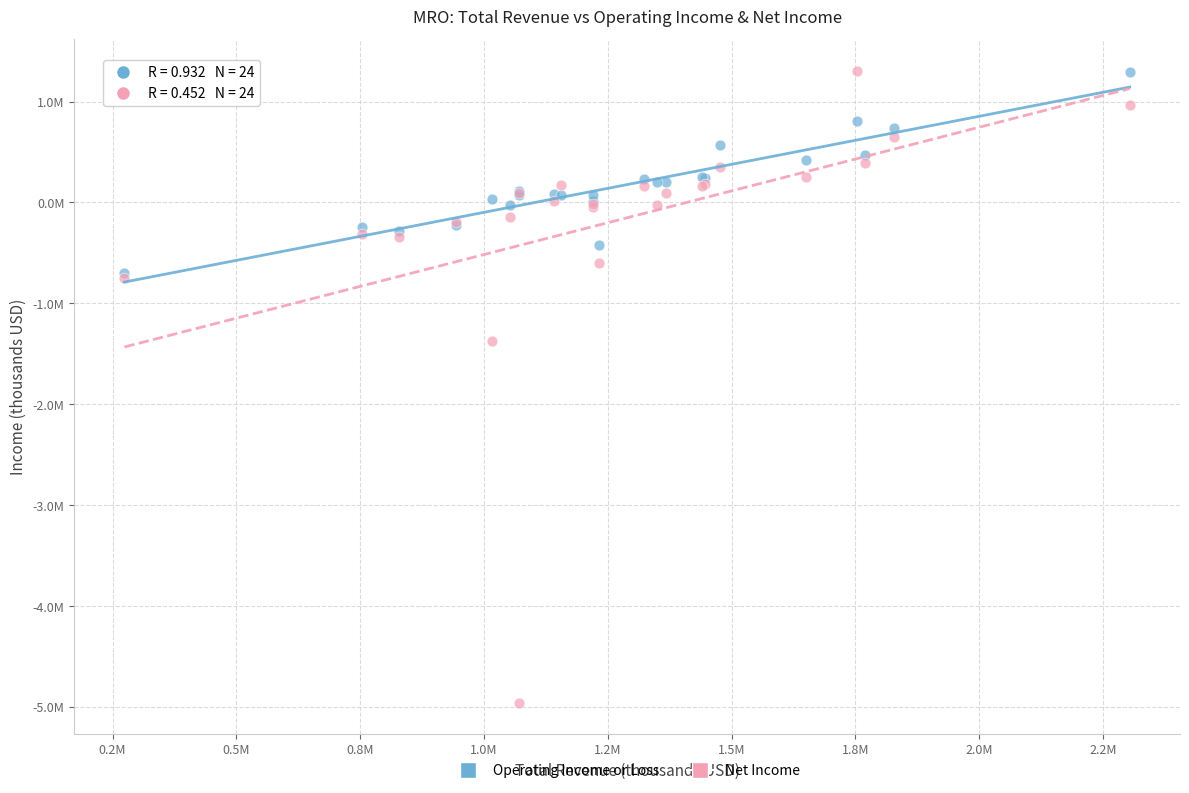

What are all the series names shown in the legend?

Operating Income or Loss, Net Income